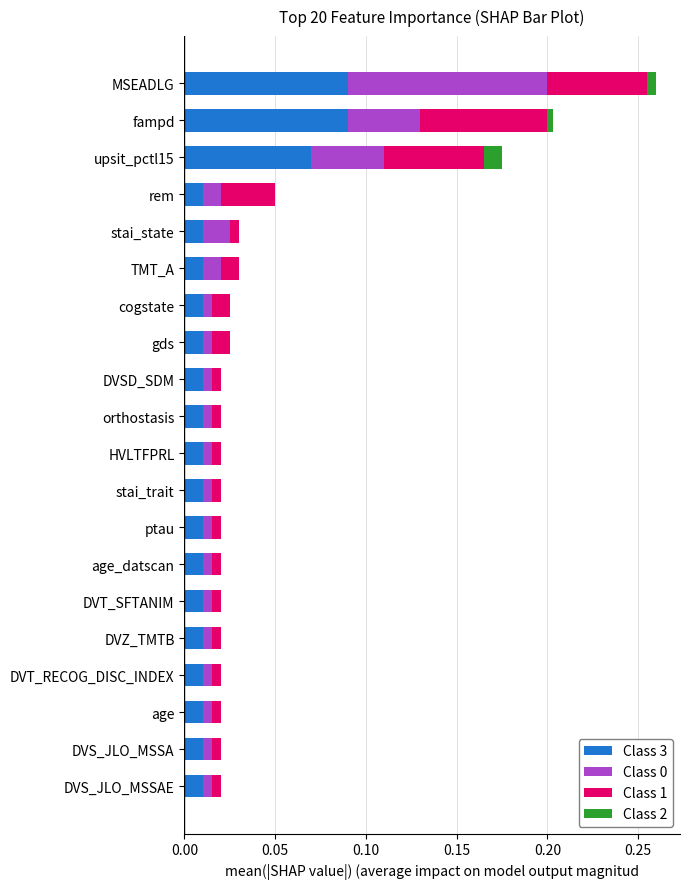

At which category is the sum across all series the highest?

MSEADLG